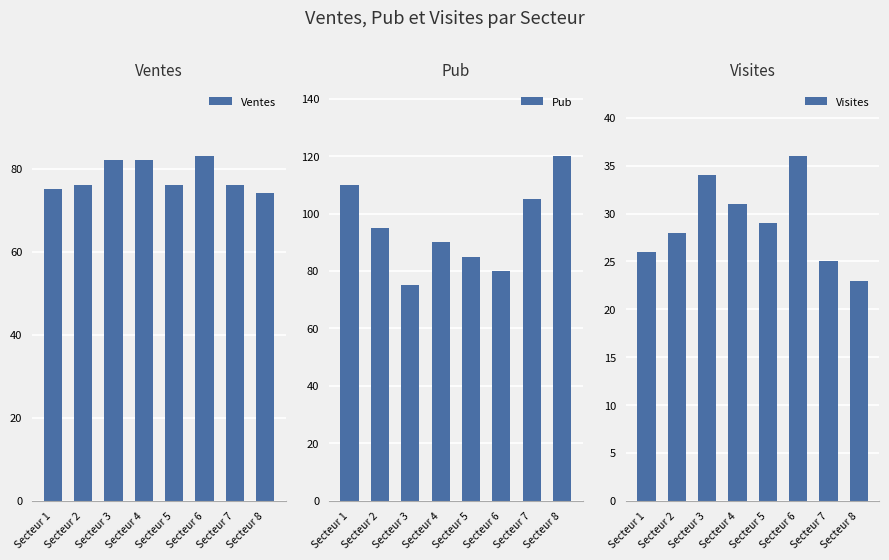

What value does the Pub series have at Secteur 6, to the nearest 10?

80